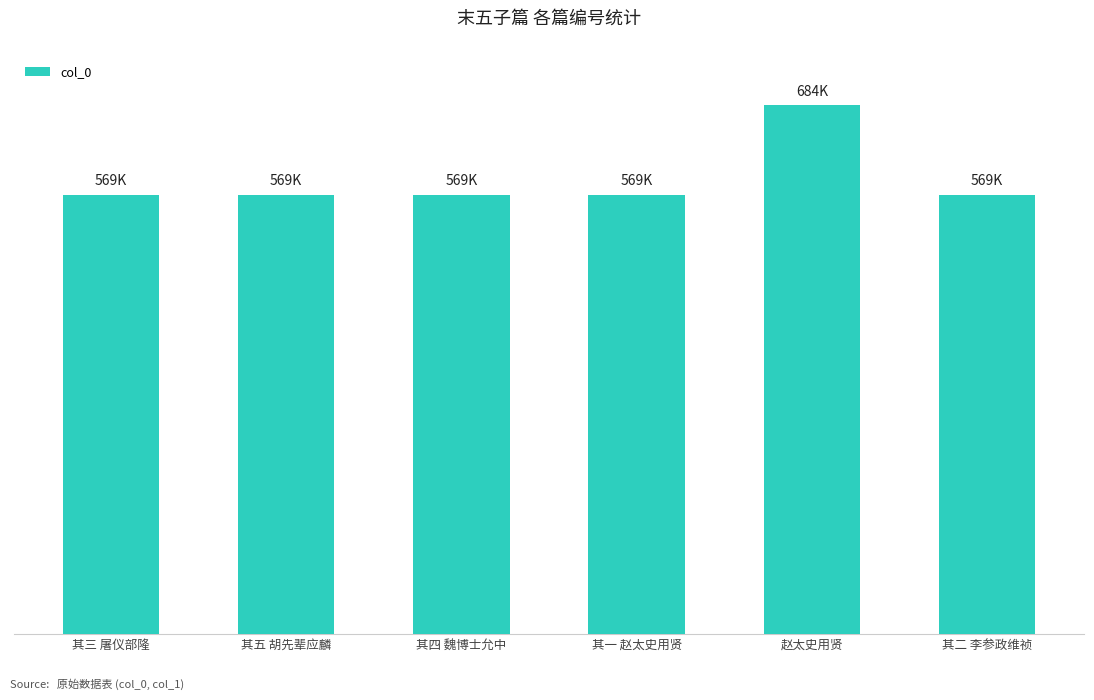

Rank the categories by value from highest to lowest.

赵太史用贤, 其五 胡先辈应麟, 其四 魏博士允中, 其三 屠仪部隆, 其二 李参政维祯, 其一 赵太史用贤